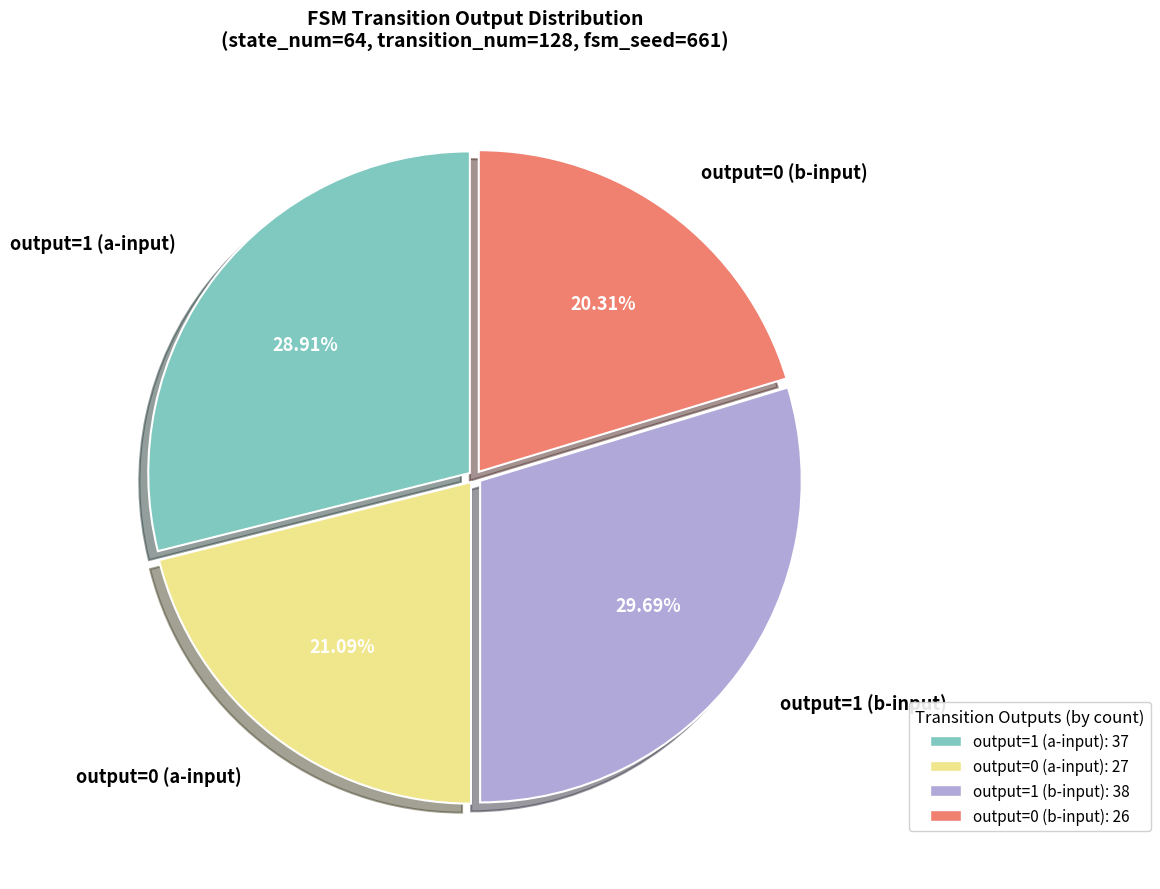

Combined, do output=0 (a-input) and output=0 (b-input) account for over 50%?

No